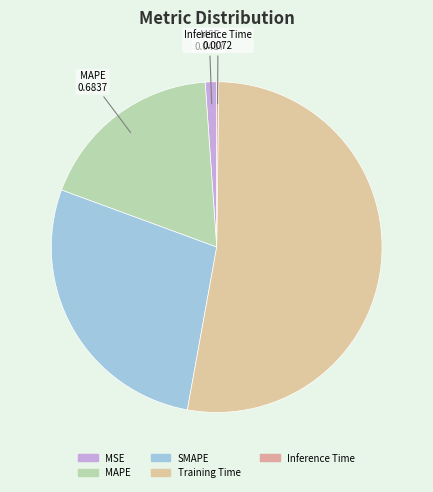

What is the smallest slice in the pie chart?

Inference Time